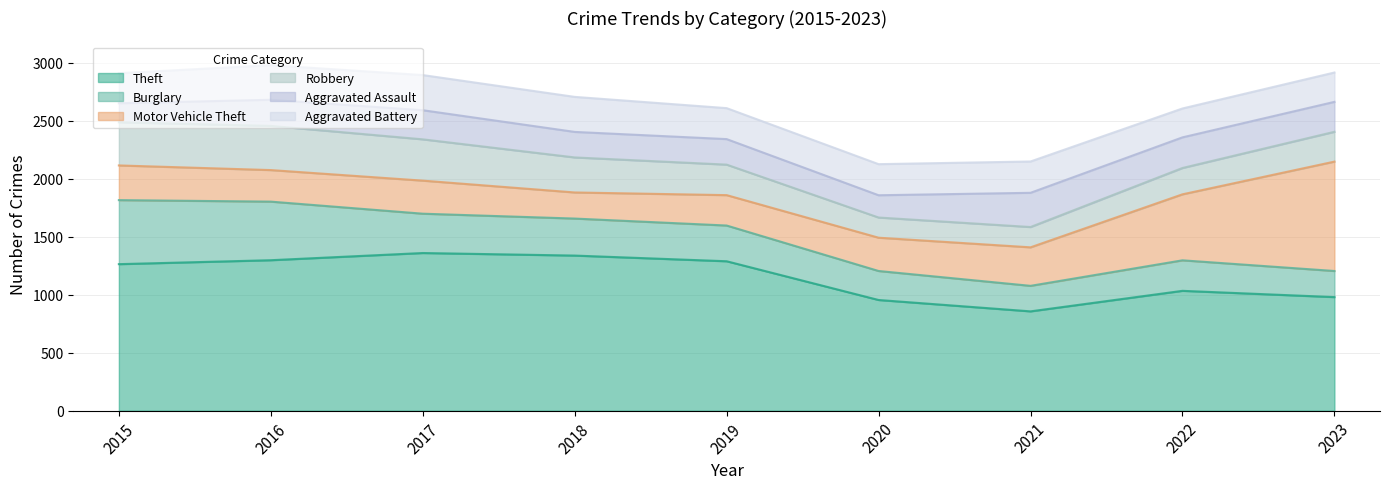

What is the difference between the maximum and second lowest values in the Theft series?

405